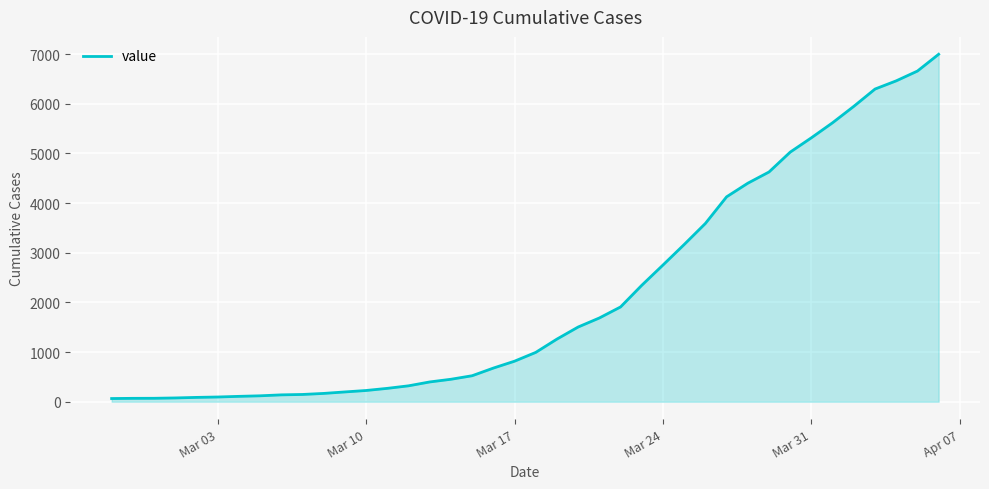

What is the difference between the maximum and minimum values?

6931